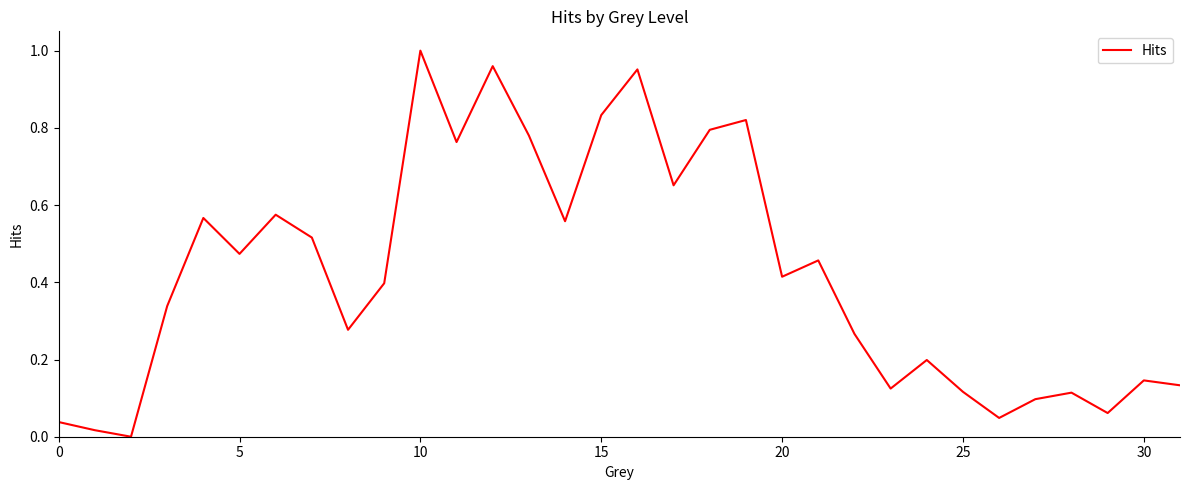

Which category has the highest value across all series?

10